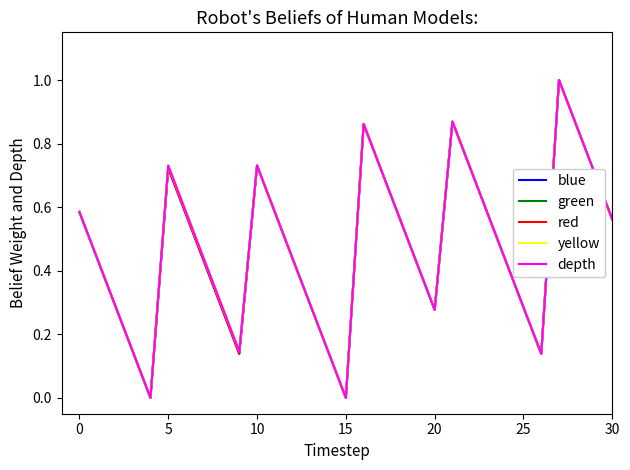

How many lines are shown in the chart?

5